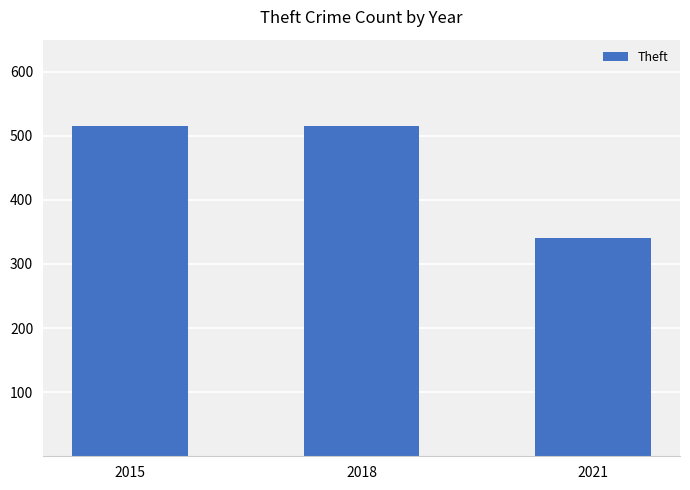

Does the chart contain any negative values?

No